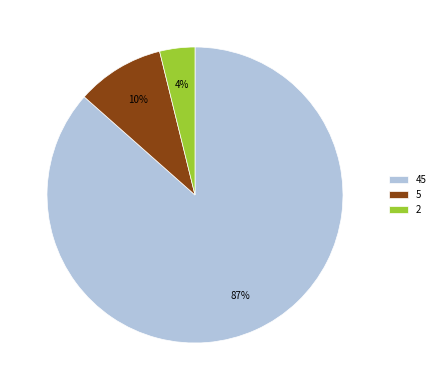

Does 45 account for over 50% of the chart?

Yes